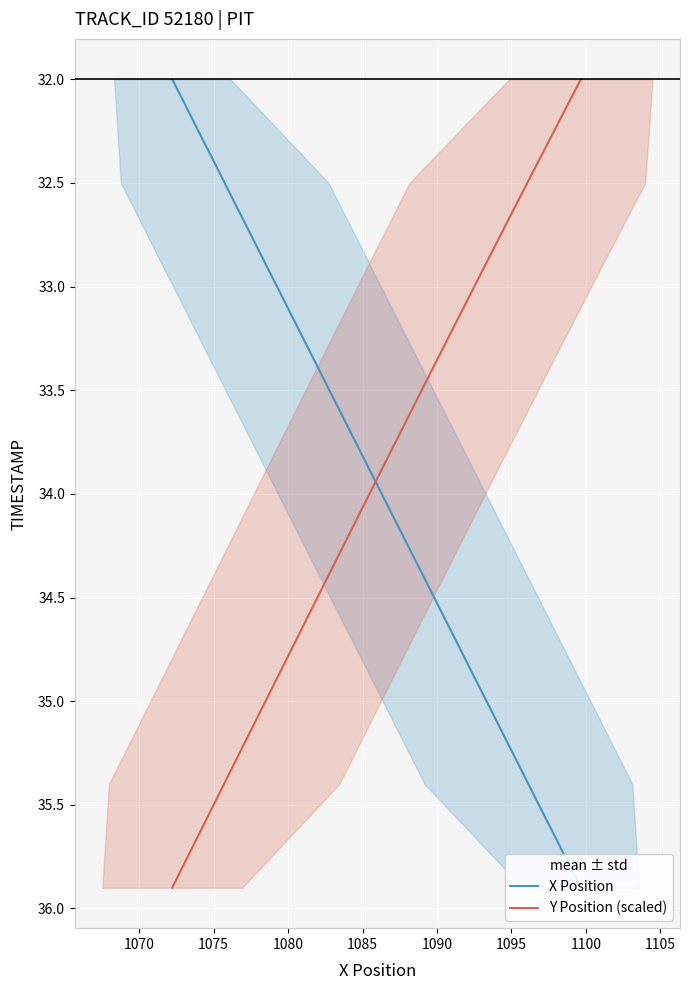

Reading left to right, list all the values displayed in this chart.

X Position: 32.0	32.1	32.2	32.3	32.4	32.5	32.6	32.7	32.8	32.9	33.0	33.1	33.2	33.3	33.4	33.5	33.6	33.7	33.8	33.9	34.0	34.1	34.2	34.3	34.4	34.5	34.6	34.7	34.8	34.9	35.0	35.1	35.2	35.3	35.4	35.5	35.6	35.7	35.8	35.9
Y Position (scaled): 32.0	32.1	32.2	32.3	32.4	32.5	32.6	32.7	32.8	32.9	33.0	33.1	33.2	33.3	33.4	33.5	33.6	33.7	33.8	33.9	34.0	34.1	34.2	34.3	34.4	34.5	34.6	34.7	34.8	34.9	35.0	35.1	35.2	35.3	35.4	35.5	35.6	35.7	35.8	35.9